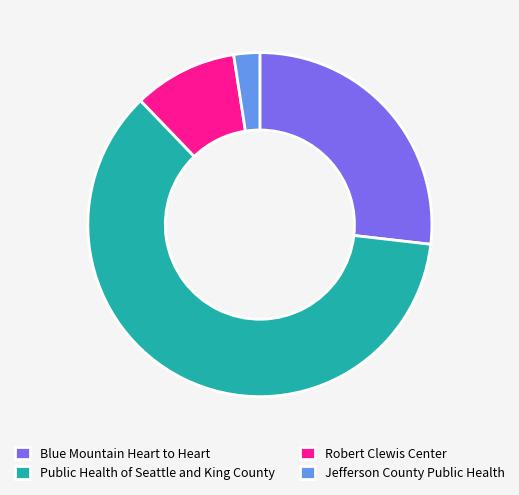

Between Robert Clewis Center and Jefferson County Public Health, which is larger?

Robert Clewis Center